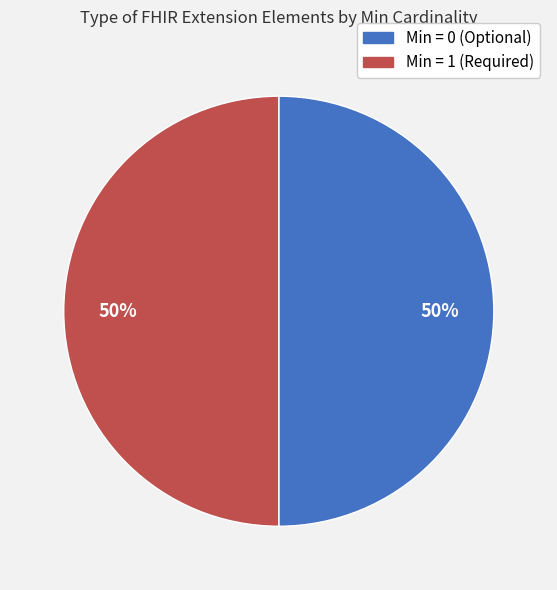

To the nearest percent, what is the average slice percentage?

50%